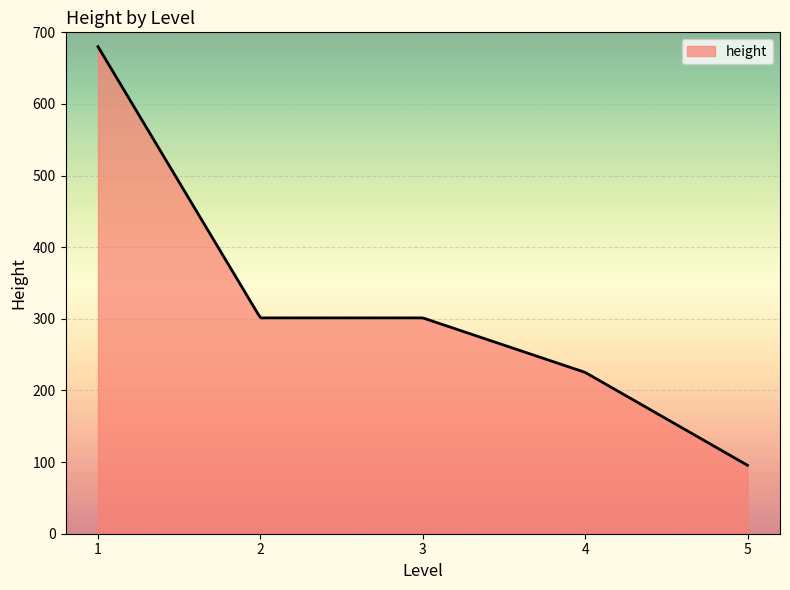

What is the maximum value shown in the chart?

680.0